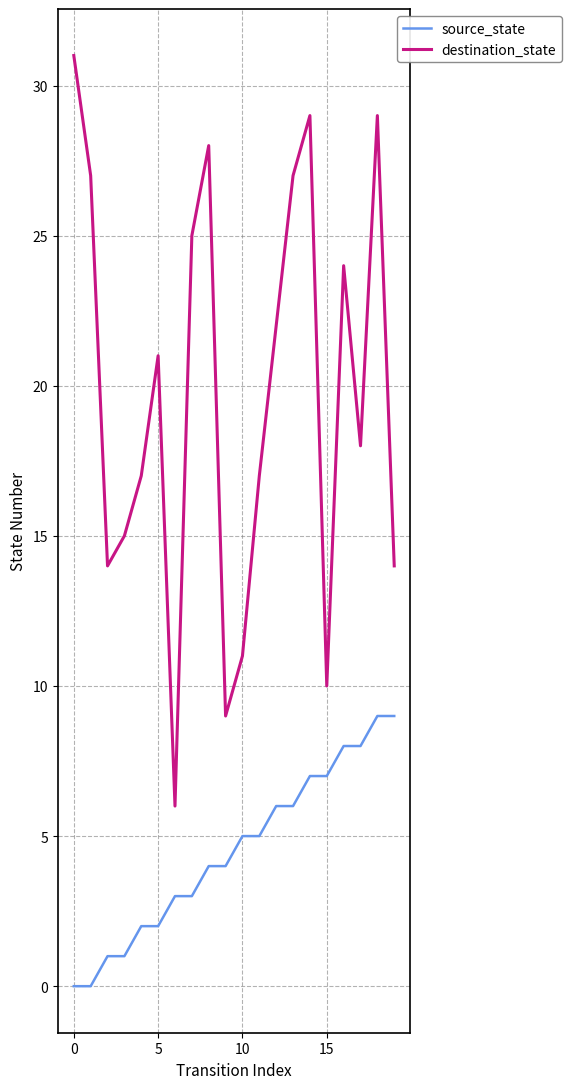

Does the chart have visible grid lines?

Yes